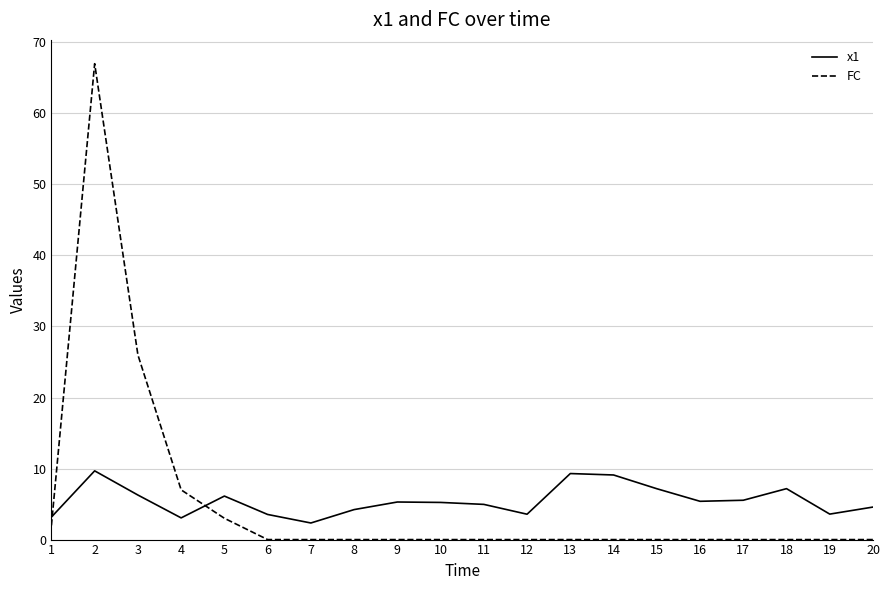

What is the difference between the FC values at 15 and 2?

67.0